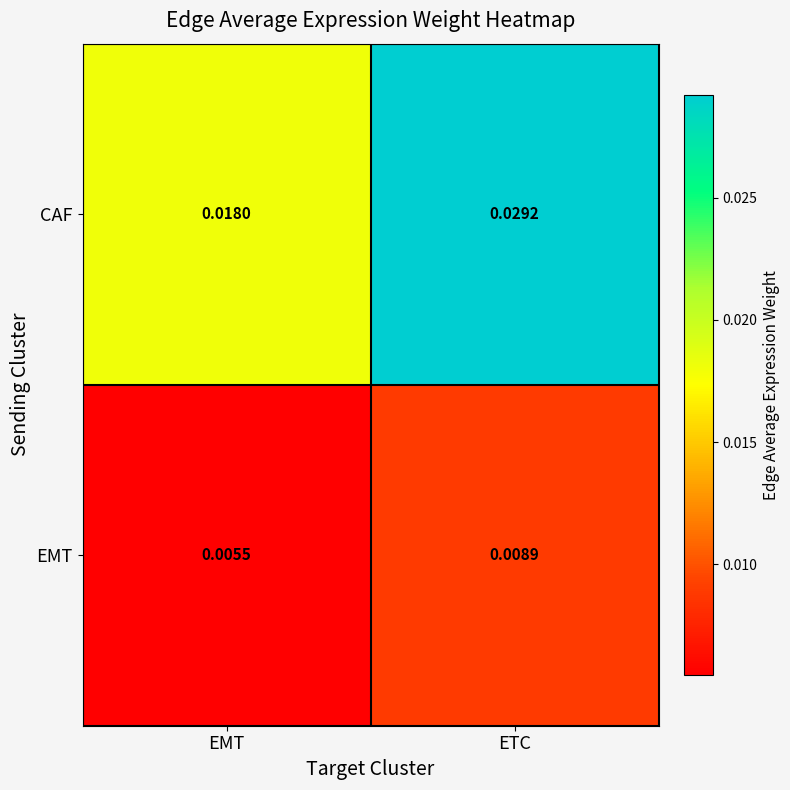

How many series are shown in this chart?

2